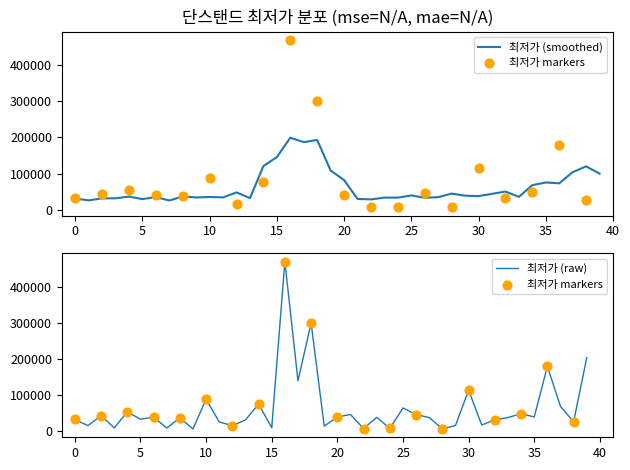

What is the change in value from 12 to 28?

-9000